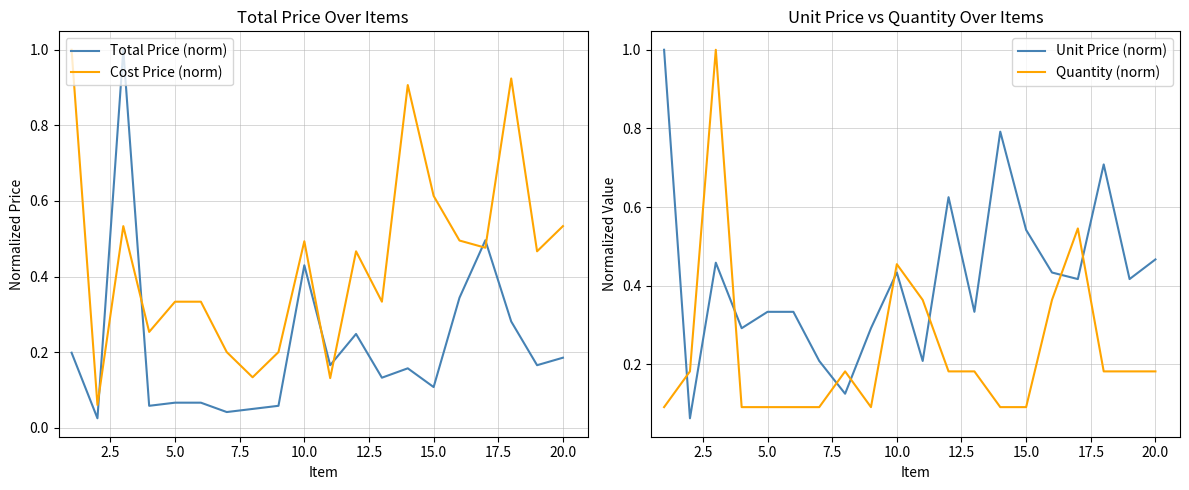

Rank the series by their maximum value, from lowest to highest.

Total Price (norm), Cost Price (norm), Unit Price (norm), Quantity (norm)